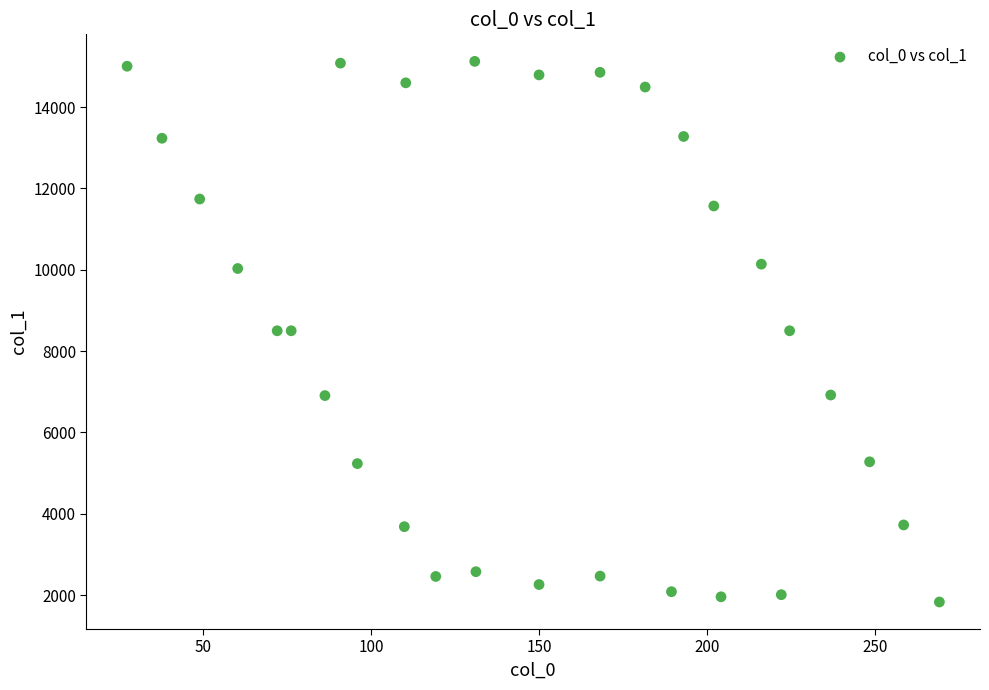

What is the range of X values (max minus min)?

241.8